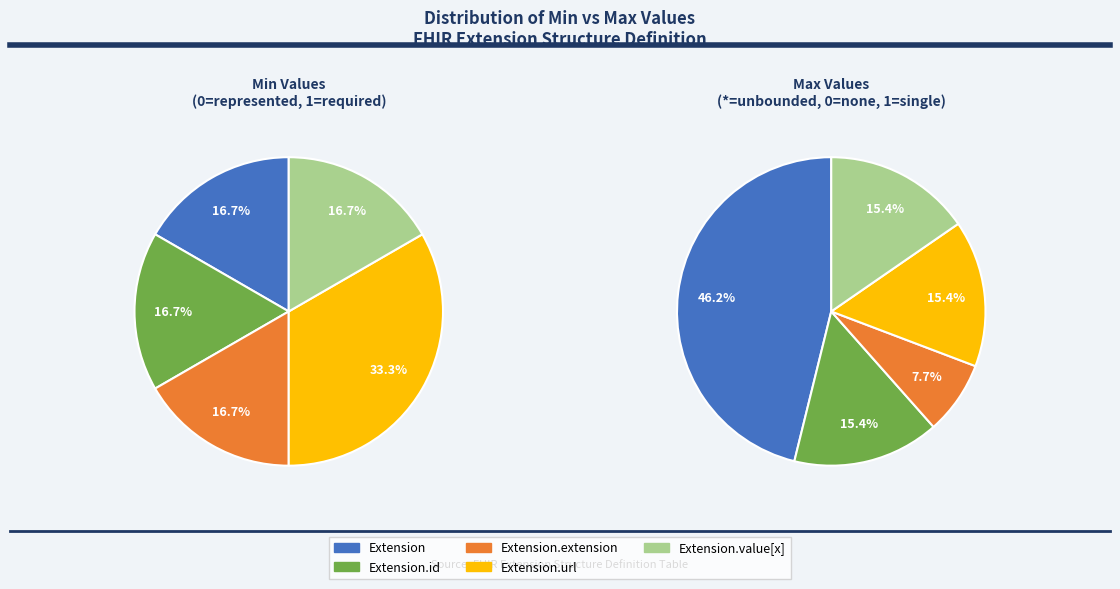

Which category has the biggest portion of the pie?

Extension.url